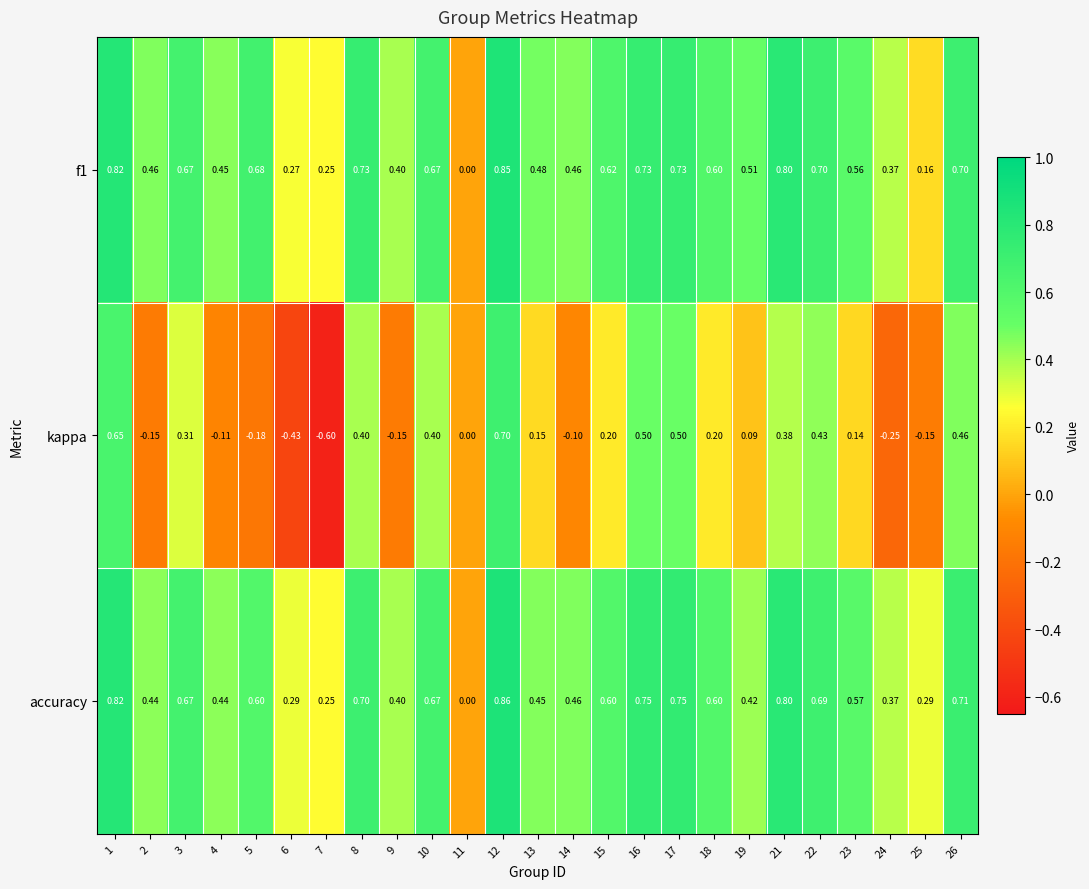

Which series has the largest range (max minus min)?

kappa